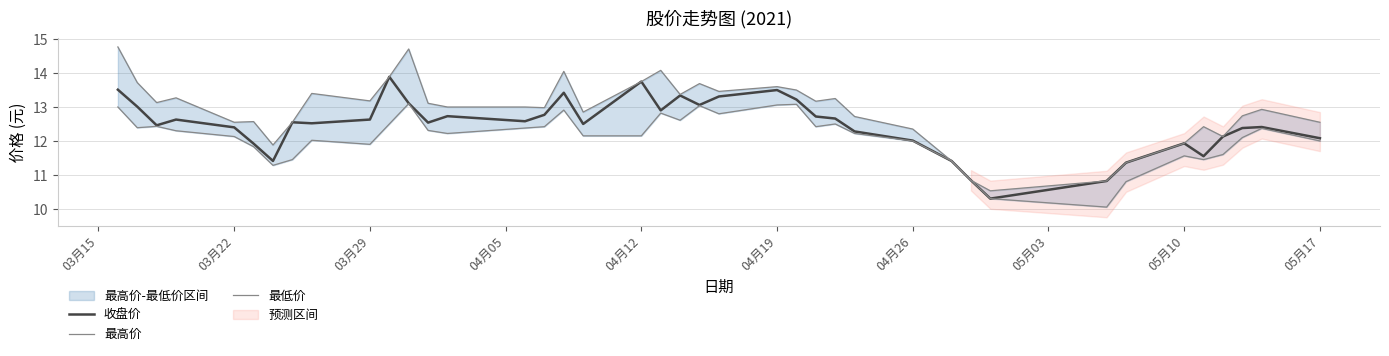

In 最高价, how many points are higher than both neighbors (excluding endpoints)?

11